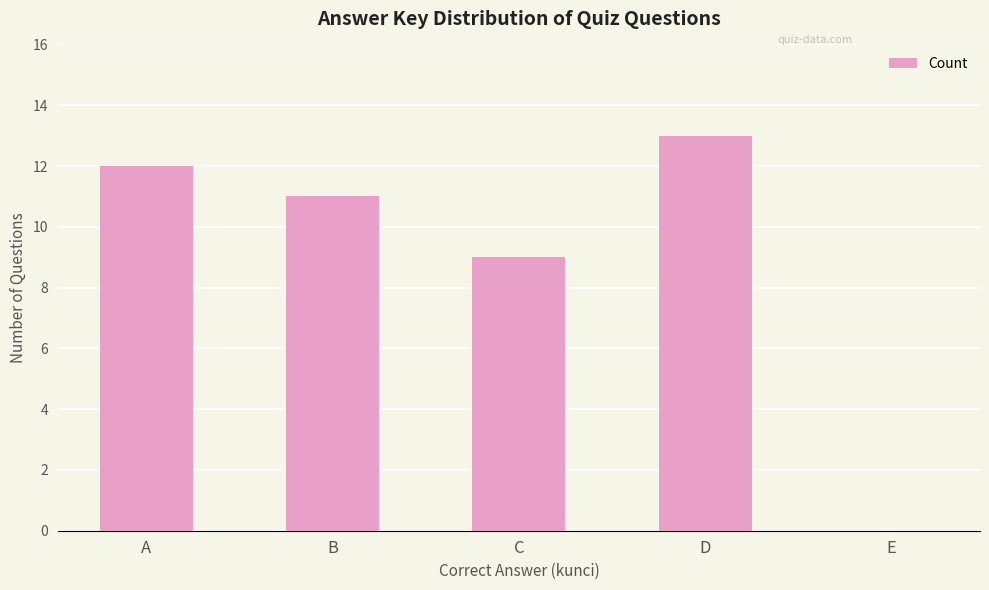

Where does the data first go above 11?

A